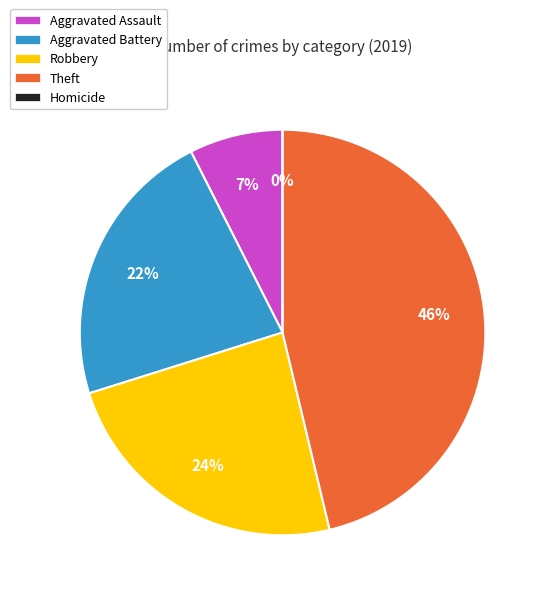

Between Aggravated Assault and Homicide, which is larger?

Aggravated Assault